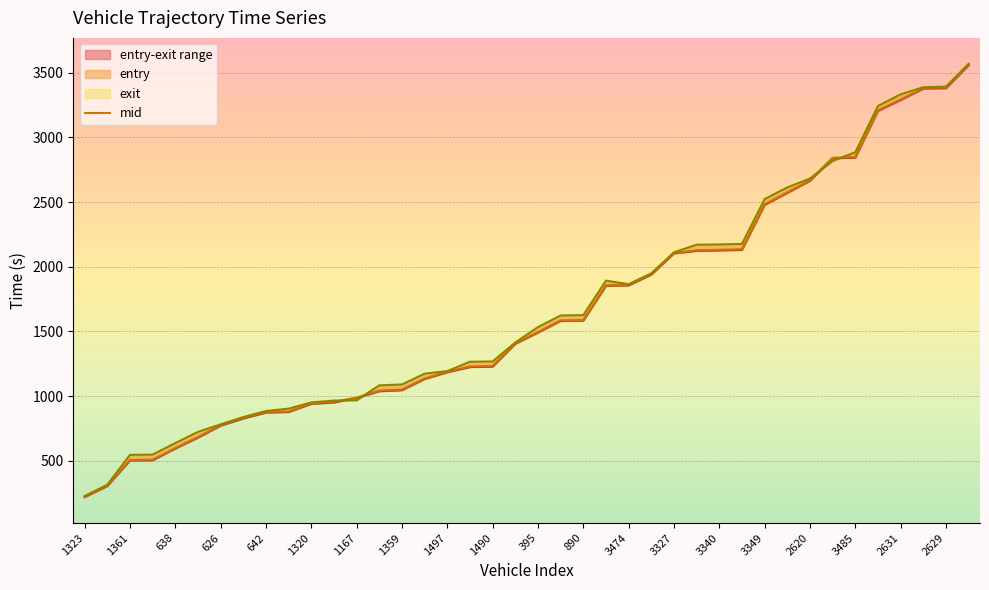

At which category does the chart reach its minimum across all series?

1323